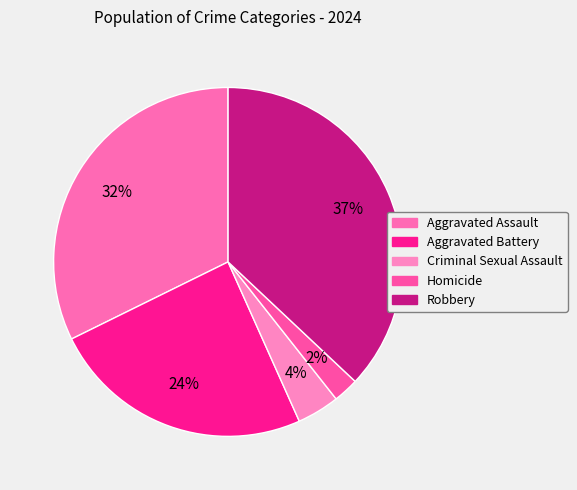

Rank the categories by value from highest to lowest.

Robbery, Aggravated Assault, Aggravated Battery, Criminal Sexual Assault, Homicide